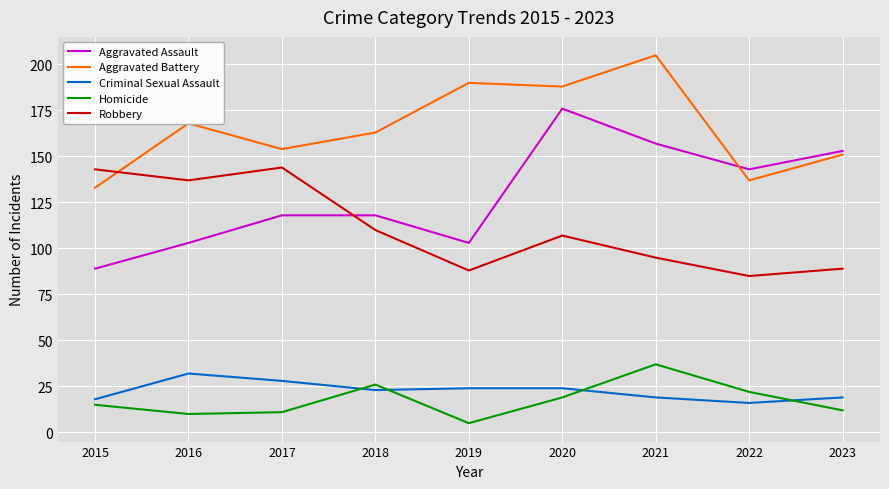

Reading right to left, what are all the values shown in this chart?

Aggravated Assault: 2023=153	2022=143	2021=157	2020=176	2019=103	2018=118	2017=118	2016=103	2015=89
Aggravated Battery: 2023=151	2022=137	2021=205	2020=188	2019=190	2018=163	2017=154	2016=168	2015=133
Criminal Sexual Assault: 2023=19	2022=16	2021=19	2020=24	2019=24	2018=23	2017=28	2016=32	2015=18
Homicide: 2023=12	2022=22	2021=37	2020=19	2019=5	2018=26	2017=11	2016=10	2015=15
Robbery: 2023=89	2022=85	2021=95	2020=107	2019=88	2018=110	2017=144	2016=137	2015=143